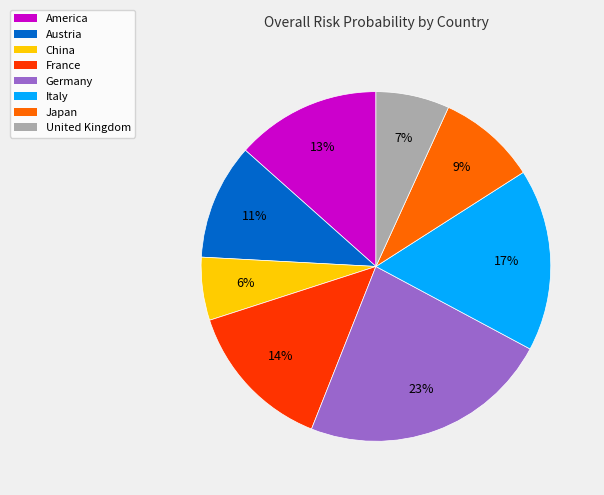

Is the sum of Germany and France greater than half?

No